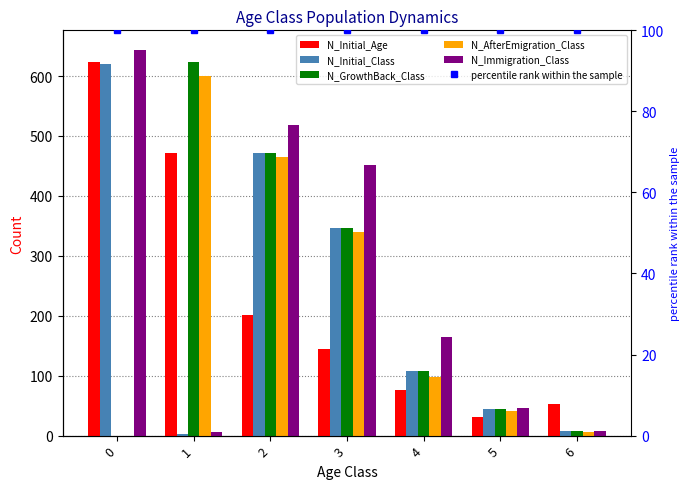

Which series changed the most between 0 and 2?

N_GrowthBack_Class